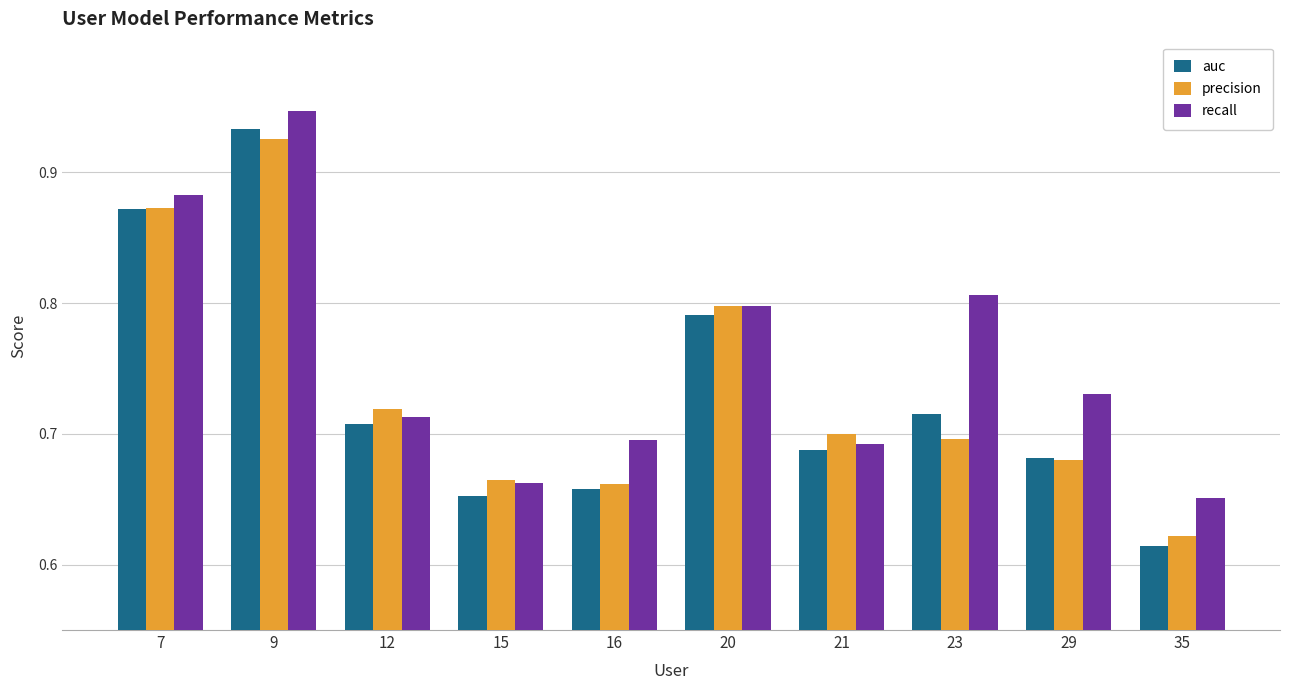

List the labels in order of auc value, largest first.

9, 7, 20, 23, 12, 21, 29, 16, 15, 35